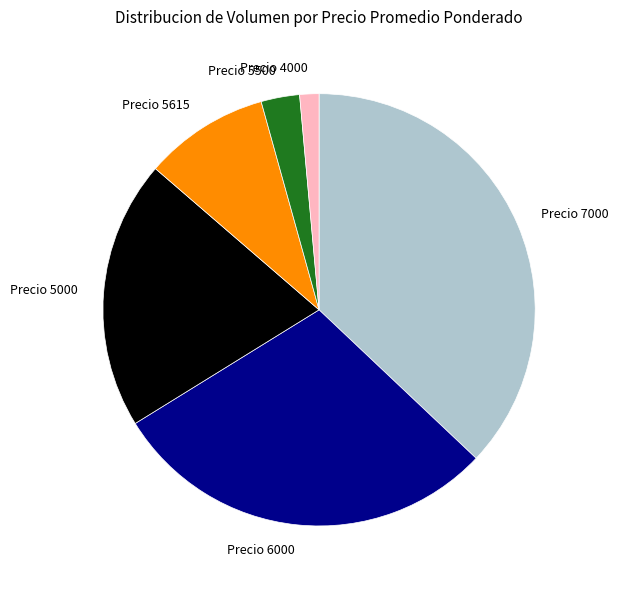

Is there any slice that represents more than half of the pie?

No